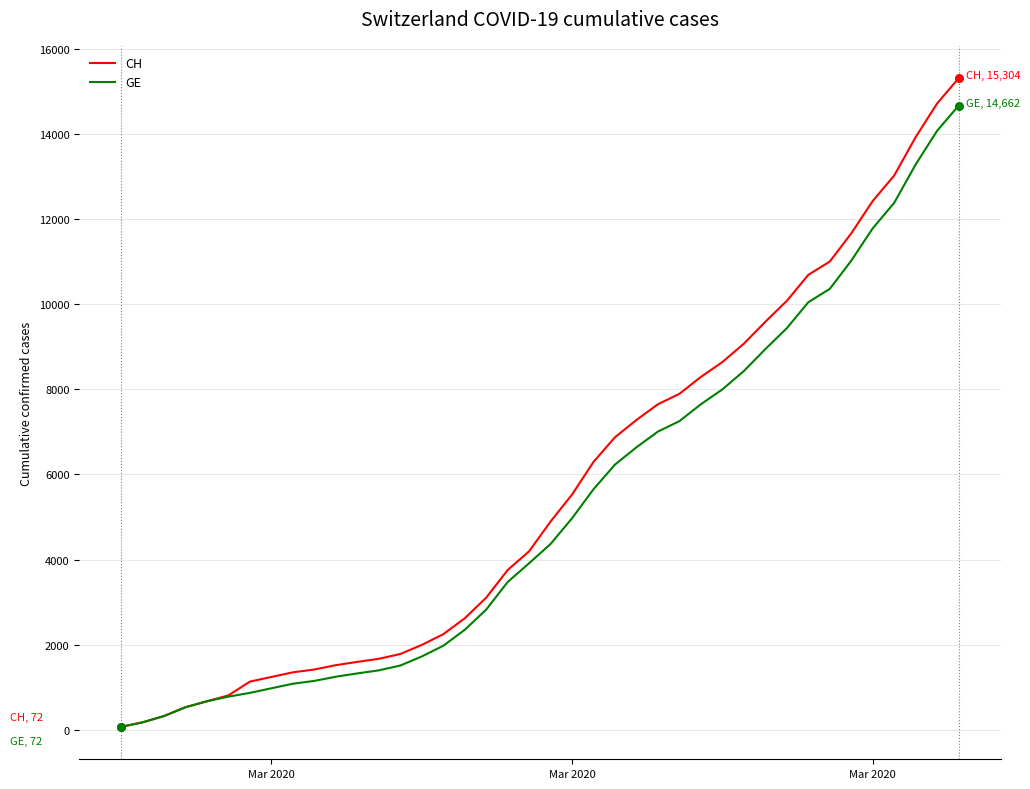

Which series has the largest range (max minus min)?

CH